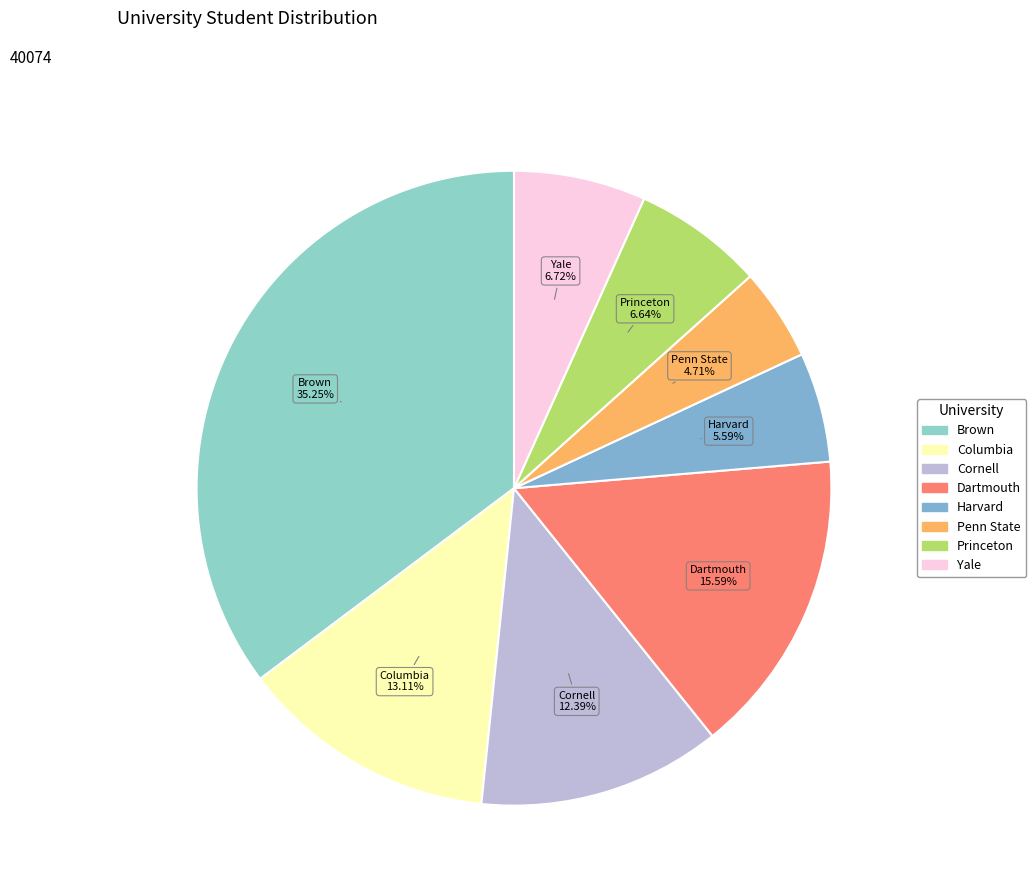

What portion of the pie excludes Penn State?

95.3%